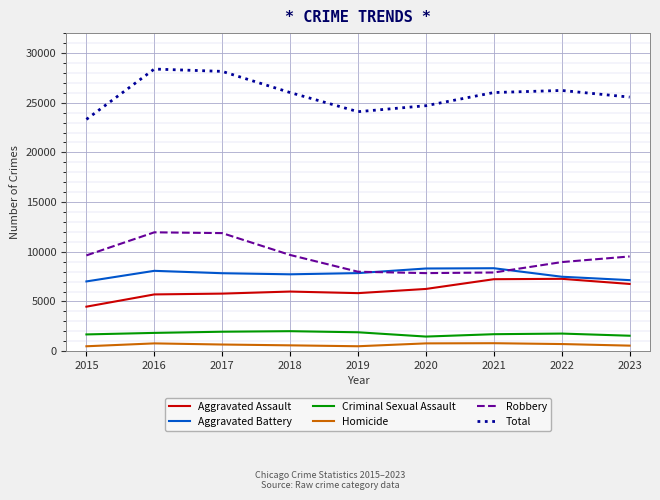

Between 2015 and 2022, which series saw the biggest shift?

Total